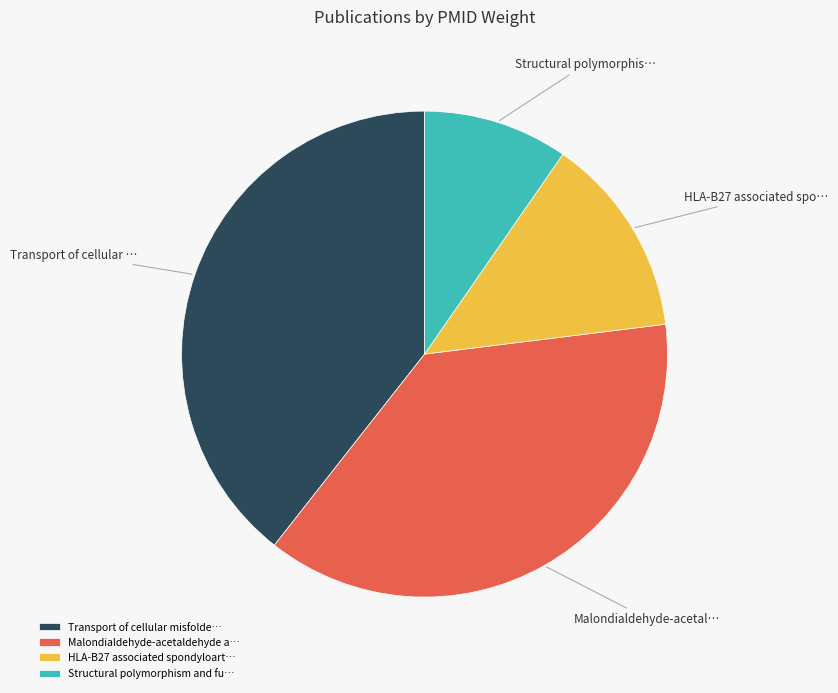

What is the ratio of the value at Malondialdehyde-acetaldehyde a… to the value at Transport of cellular misfolde…?

1.0